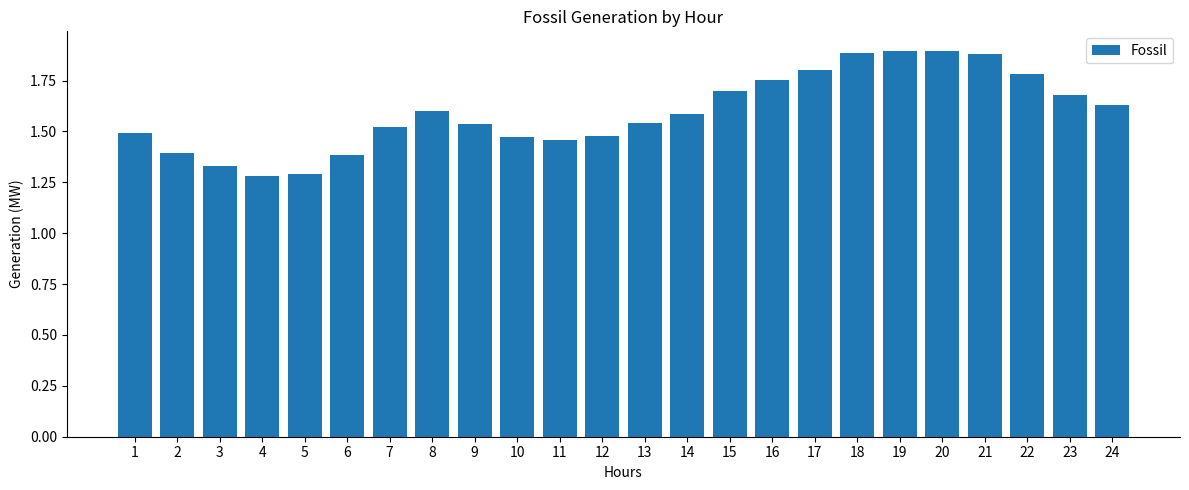

What is the difference between the second highest and second lowest values?

0.6